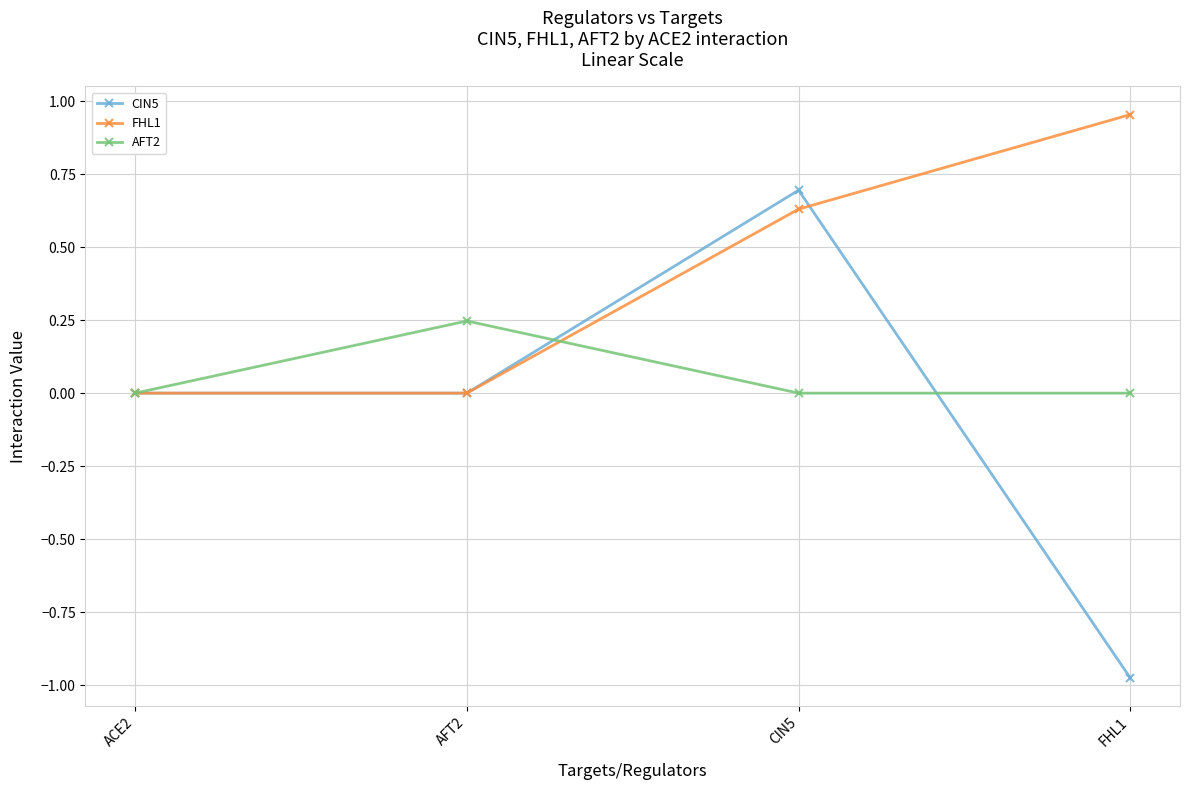

Is it true that FHL1 equals 0.0 at ACE2?

True